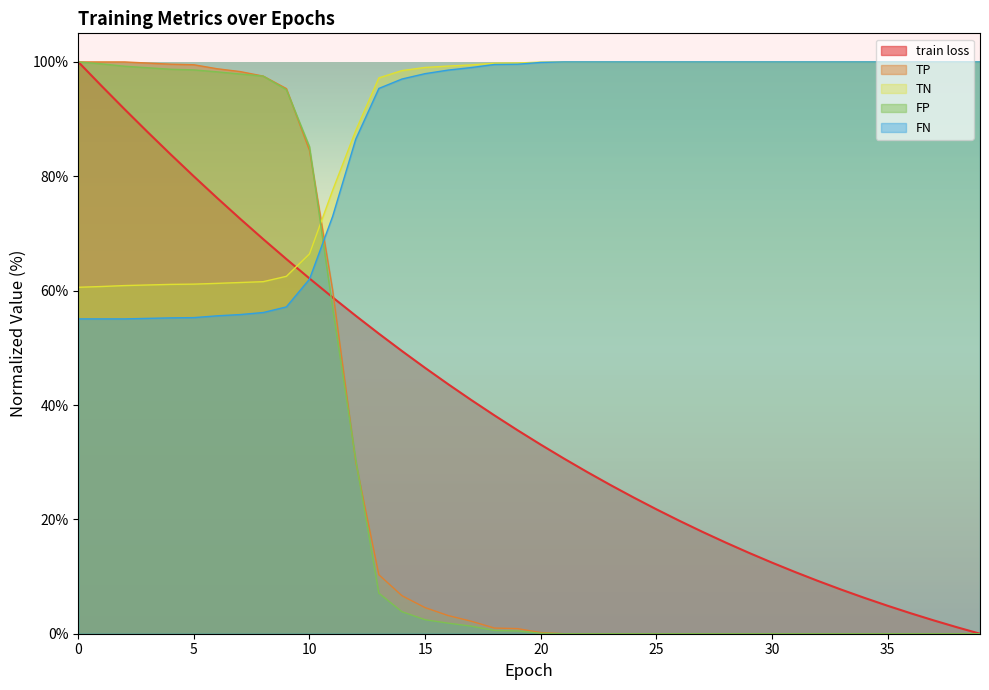

What is the value of the TN point at the 2nd from the left?

60.7